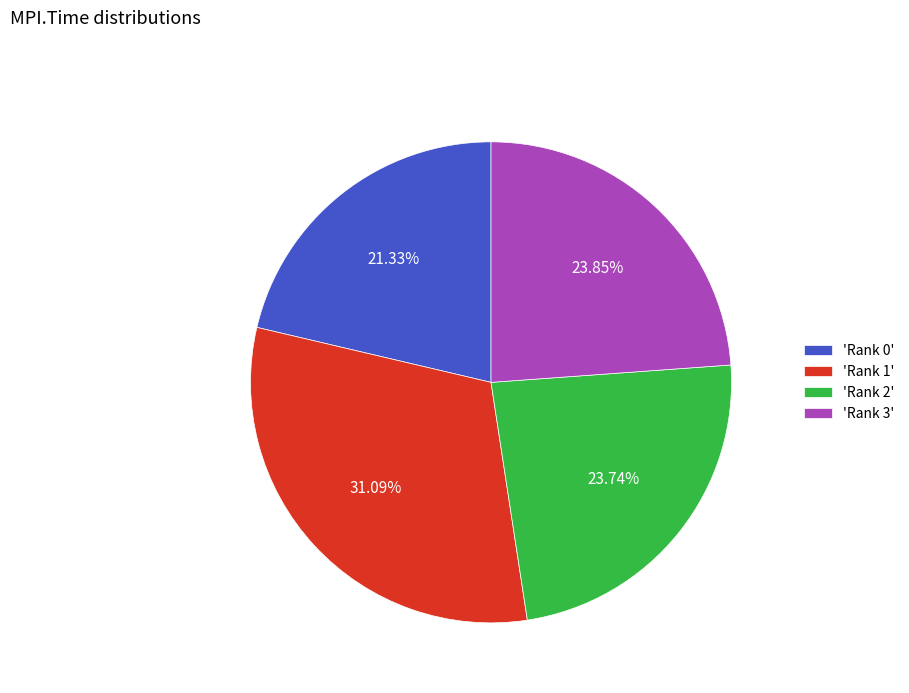

Is there any slice that represents more than half of the pie?

No